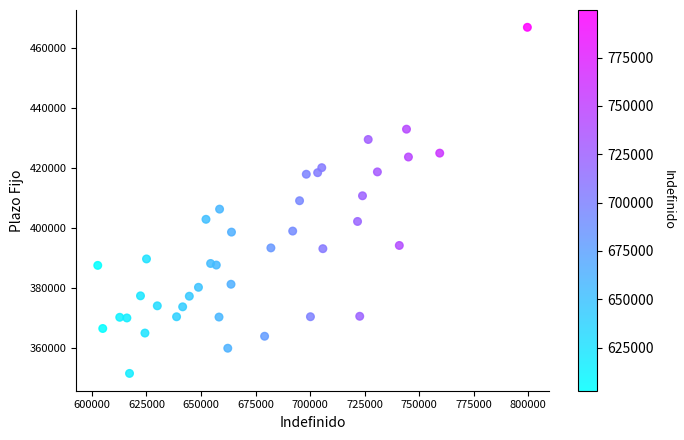

What is the range of Y values (max minus min)?

115444